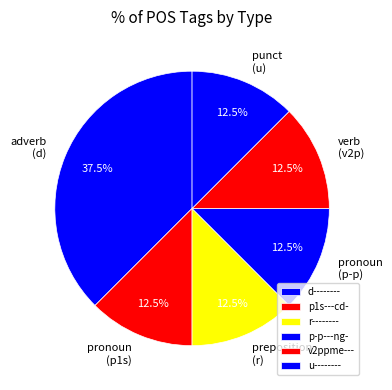

What percentage do v2ppme--- and r-------- together represent?

25.0%